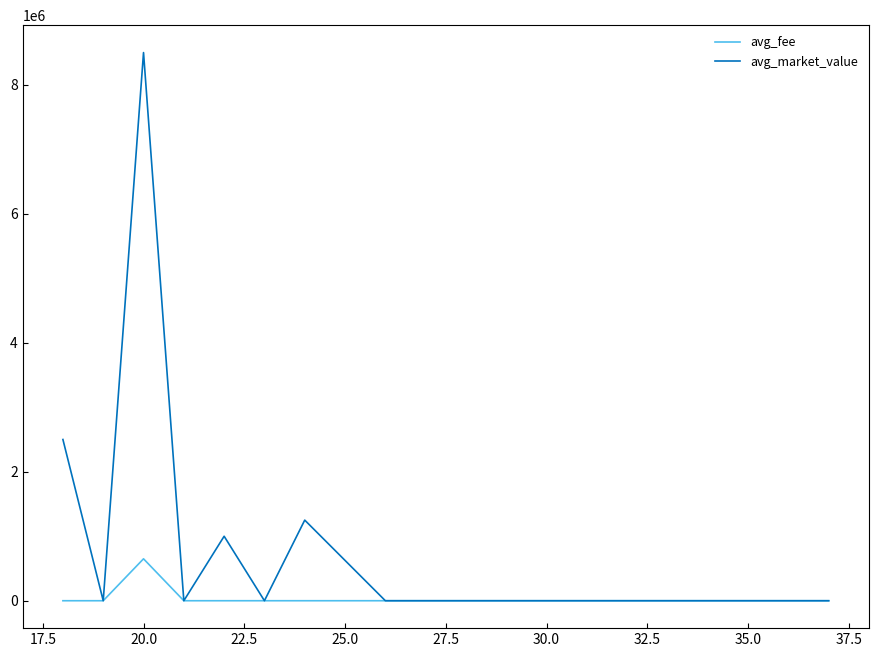

Reading left to right, transcribe all the data shown in this chart.

avg_fee: 0	0	650000	0	0	0	0	0	0	0	0	0	0	0	0
avg_market_value: 2500000	0	8500000	0	1000000	0	1250000	0	0	0	0	0	0	0	0